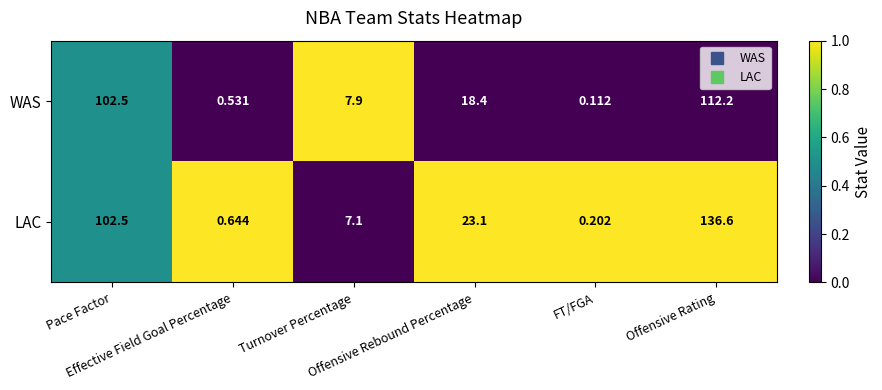

Which series has the largest total across all categories?

LAC